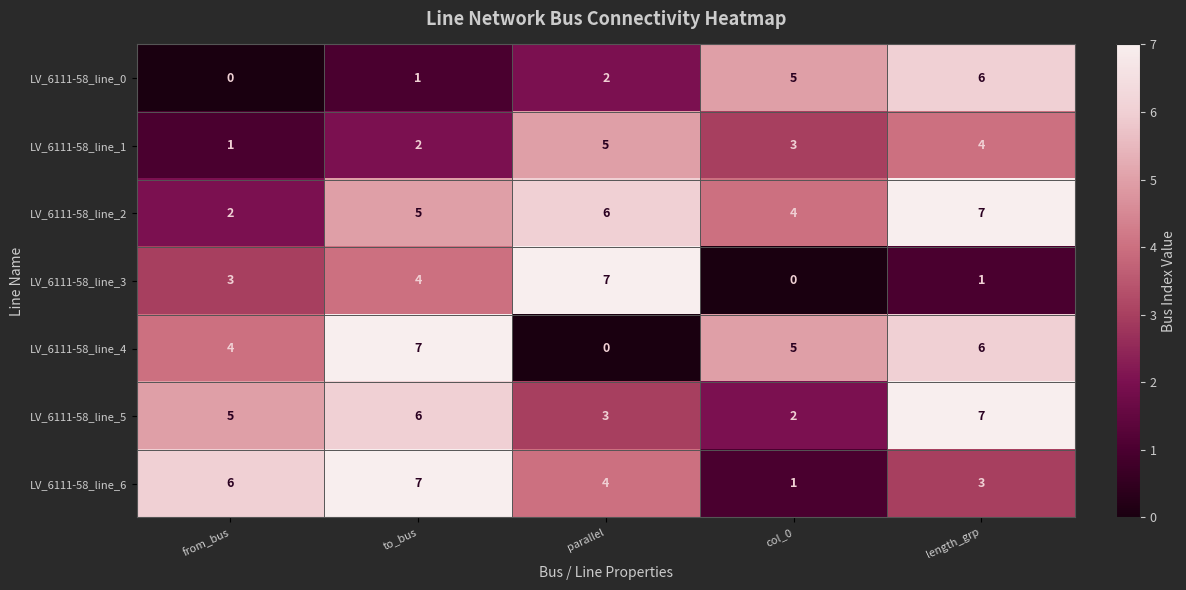

The value of LV_6111-58_line_2 at from_bus is 3. True or false?

False